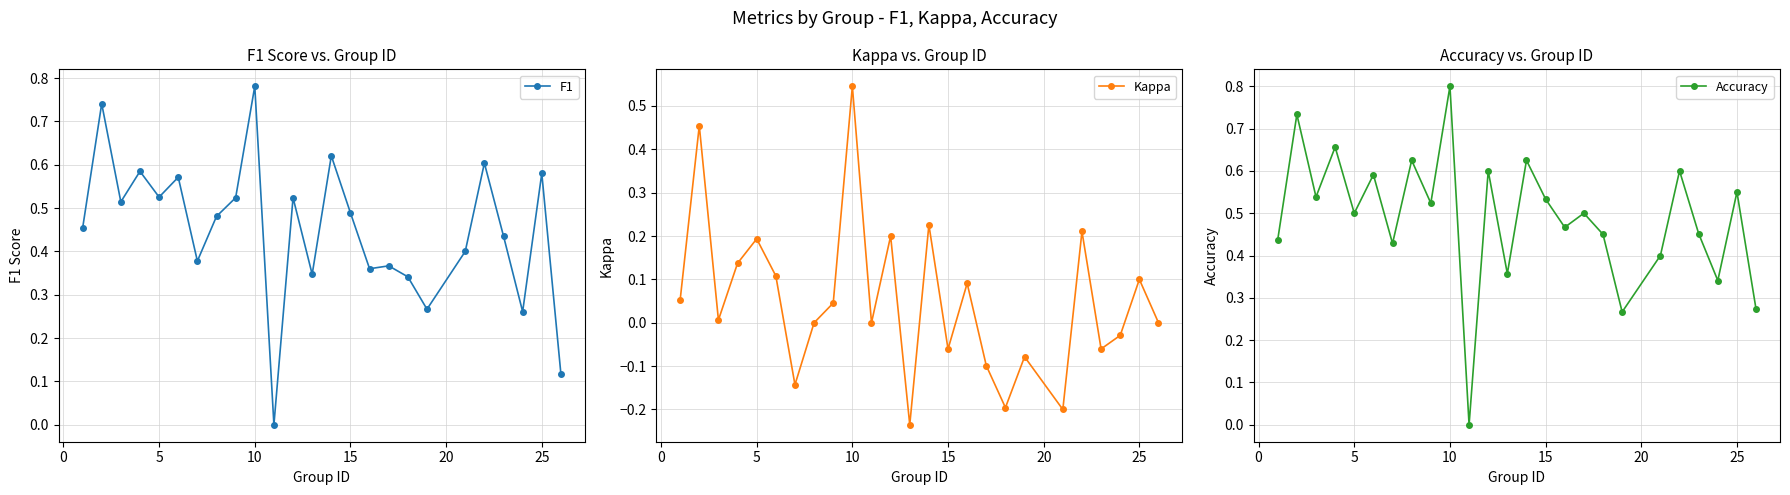

How many values in the Kappa series exceed 0?

13